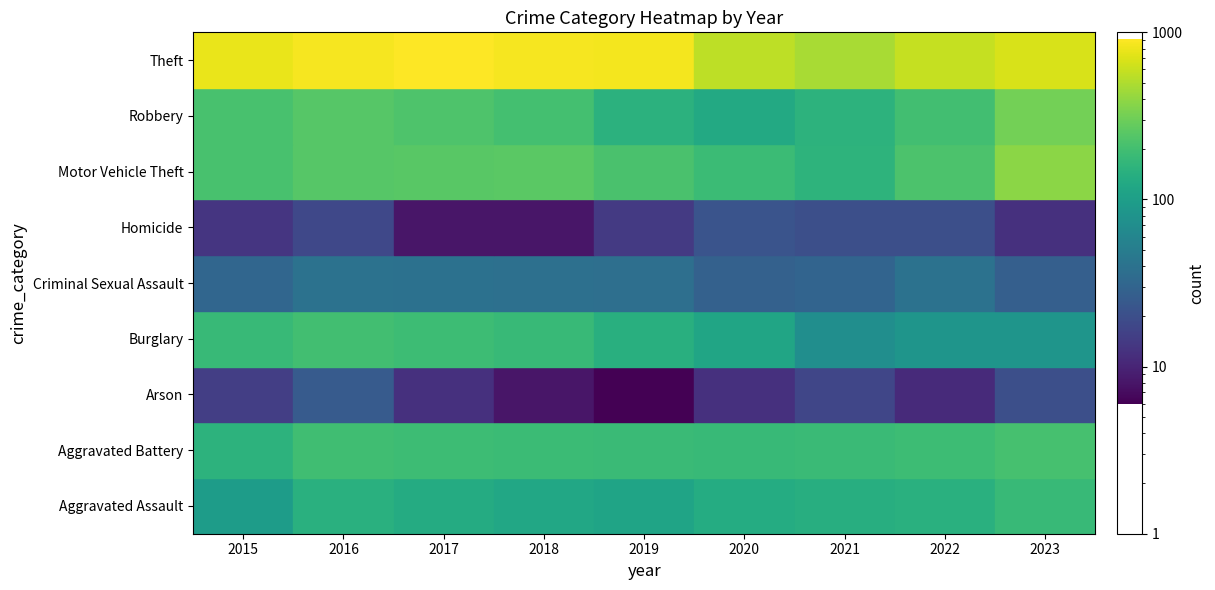

True or false: Aggravated Battery has a value of 257 at 2020.

False